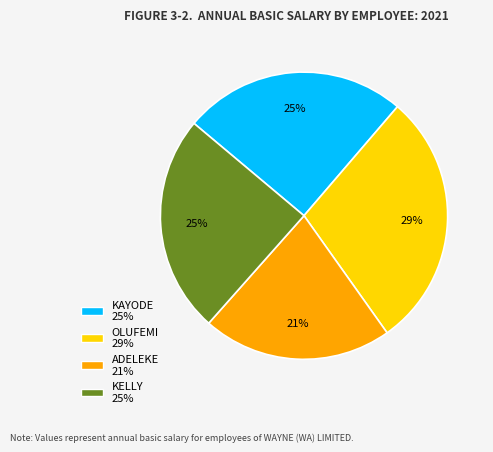

Which slice is the smallest?

ADELEKE